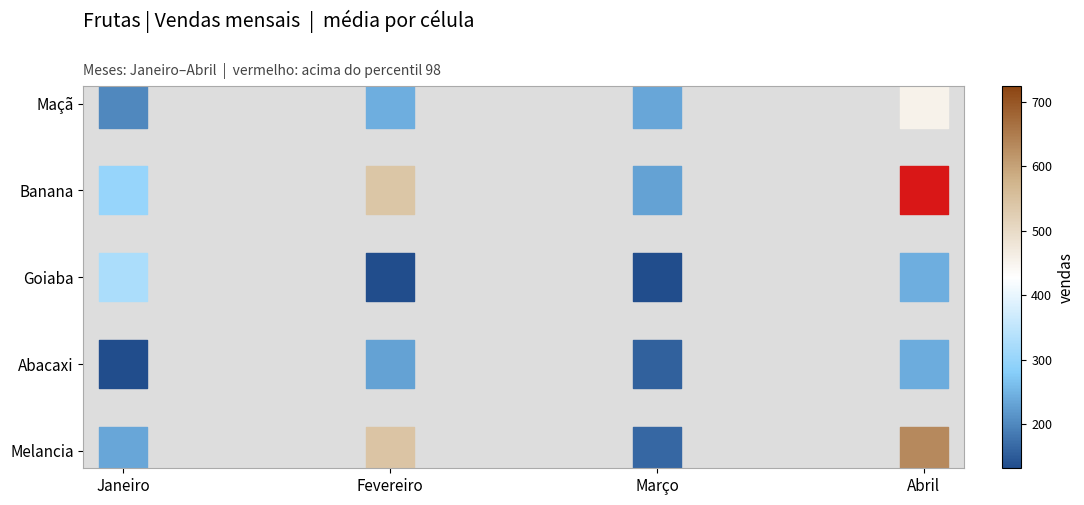

What is the greatest value displayed?

724